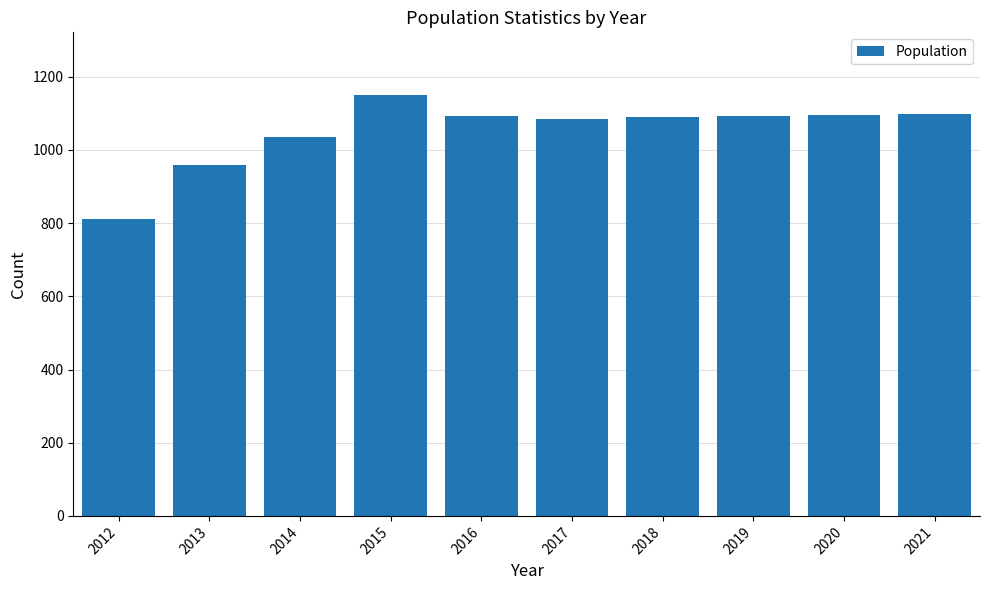

Is it true that the value at 2020 is 1096?

True